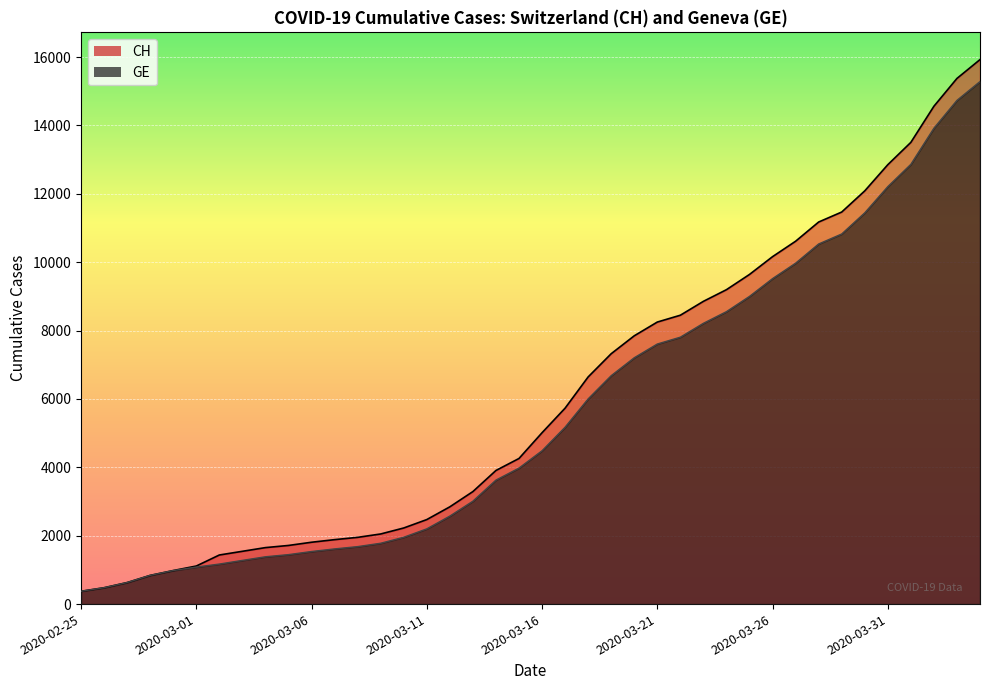

The value of GE at 2020-03-18 is 6002. True or false?

True